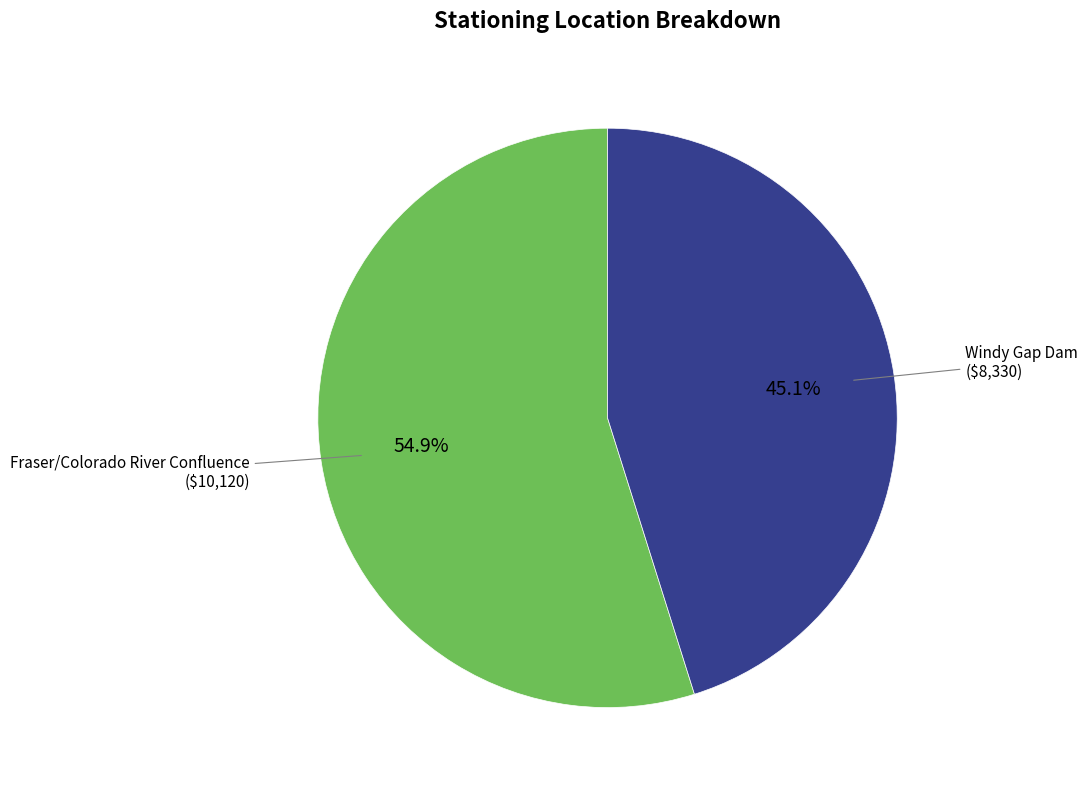

Does any single category account for the majority?

Yes